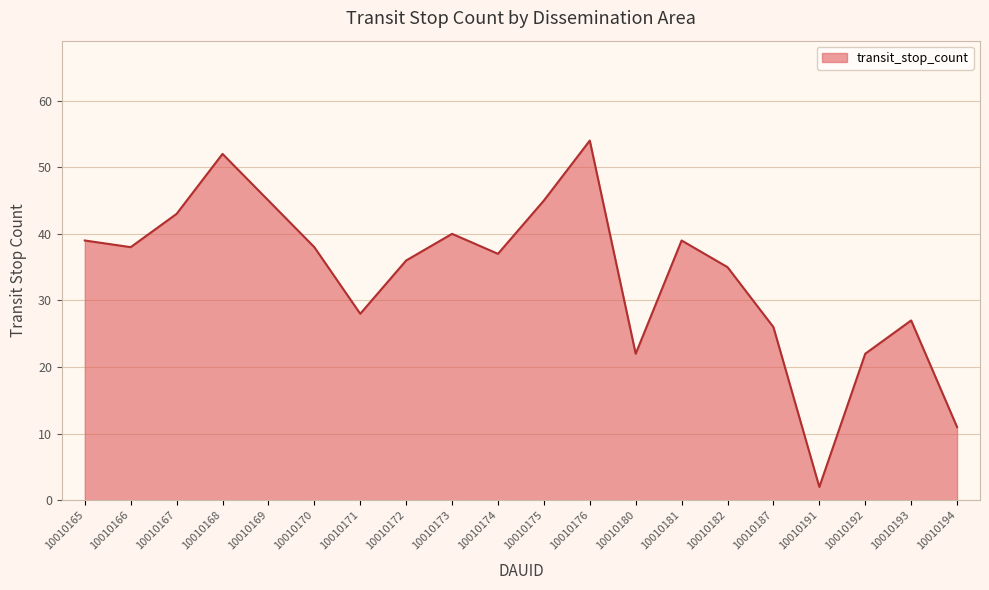

What is the minimum value shown in the chart?

2